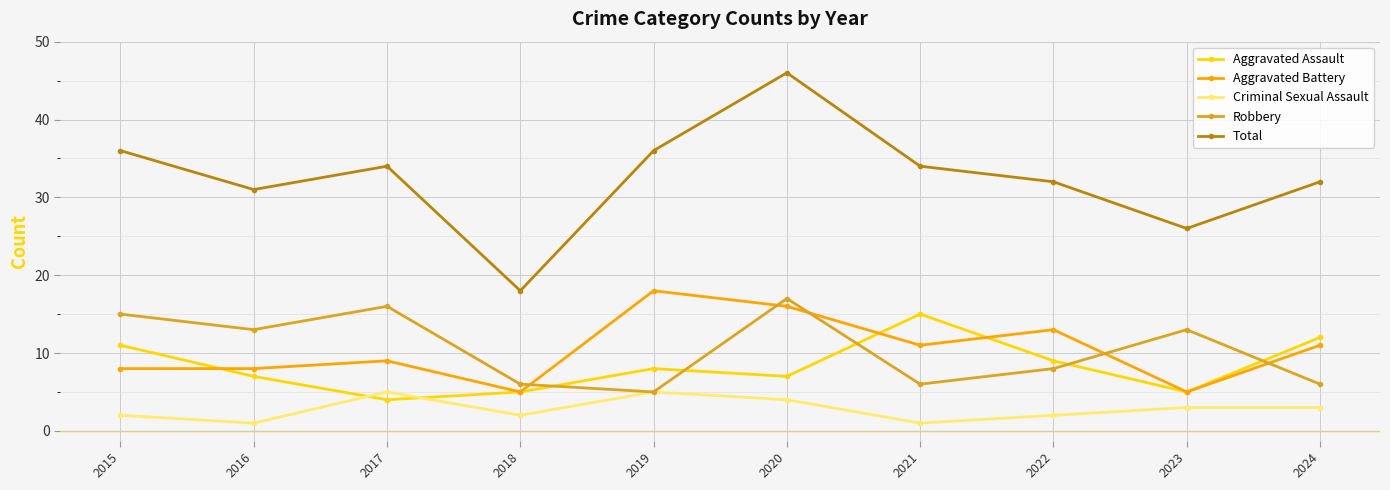

Where is the first local maximum for Robbery?

2017